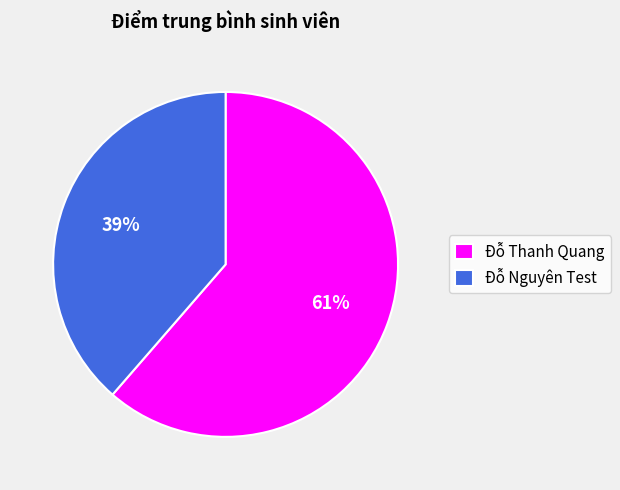

Which has a higher value, Đỗ Nguyên Test or Đỗ Thanh Quang?

Đỗ Thanh Quang